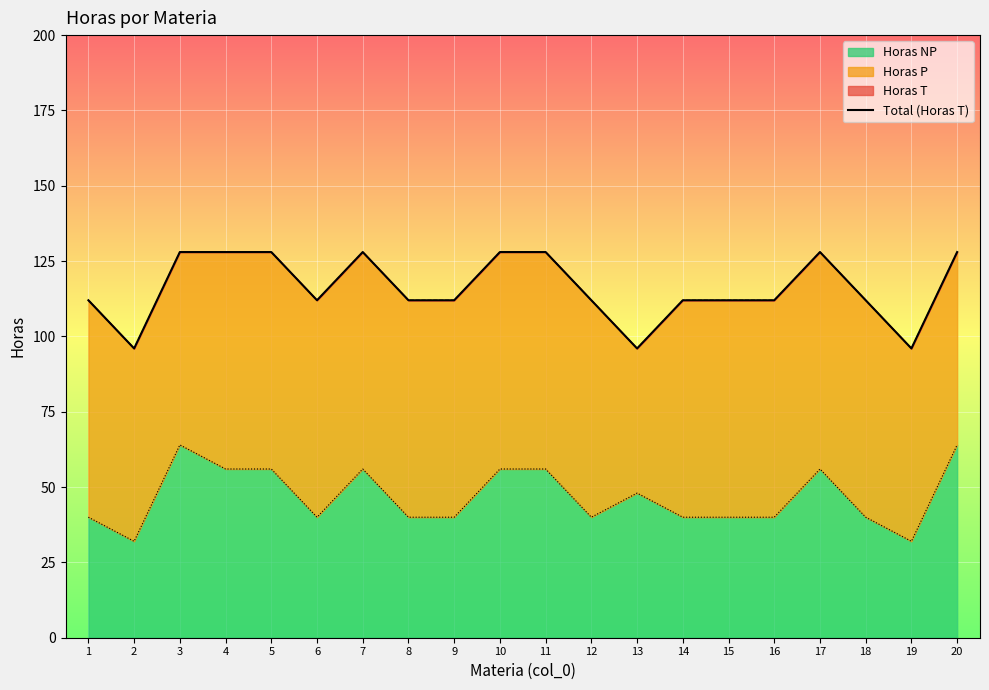

Reading left to right, list all the values displayed in this chart.

1=112	2=96	3=128	4=128	5=128	6=112	7=128	8=112	9=112	10=128	11=128	12=112	13=96	14=112	15=112	16=112	17=128	18=112	19=96	20=128